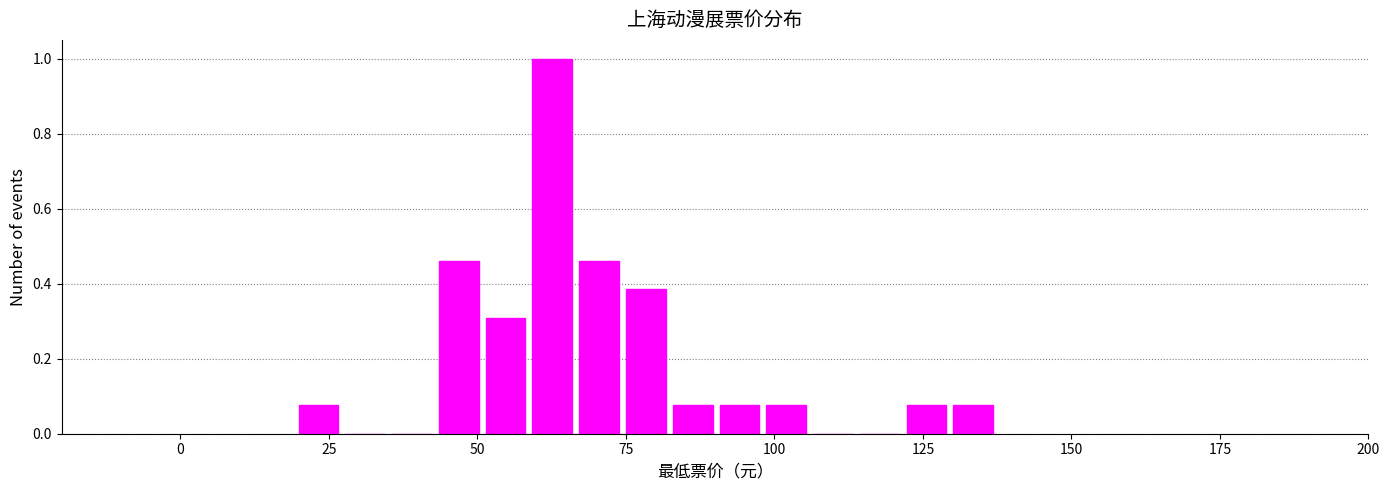

Read against the x-axis, roughly where is the centre of the tallest bar?

65